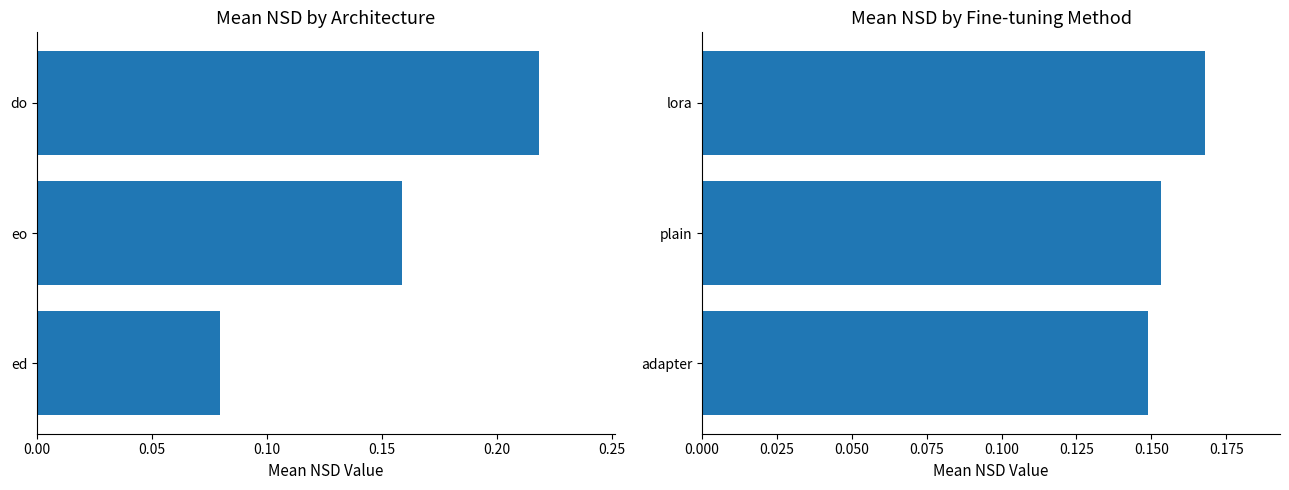

What is the average value of the arch series?

0.2